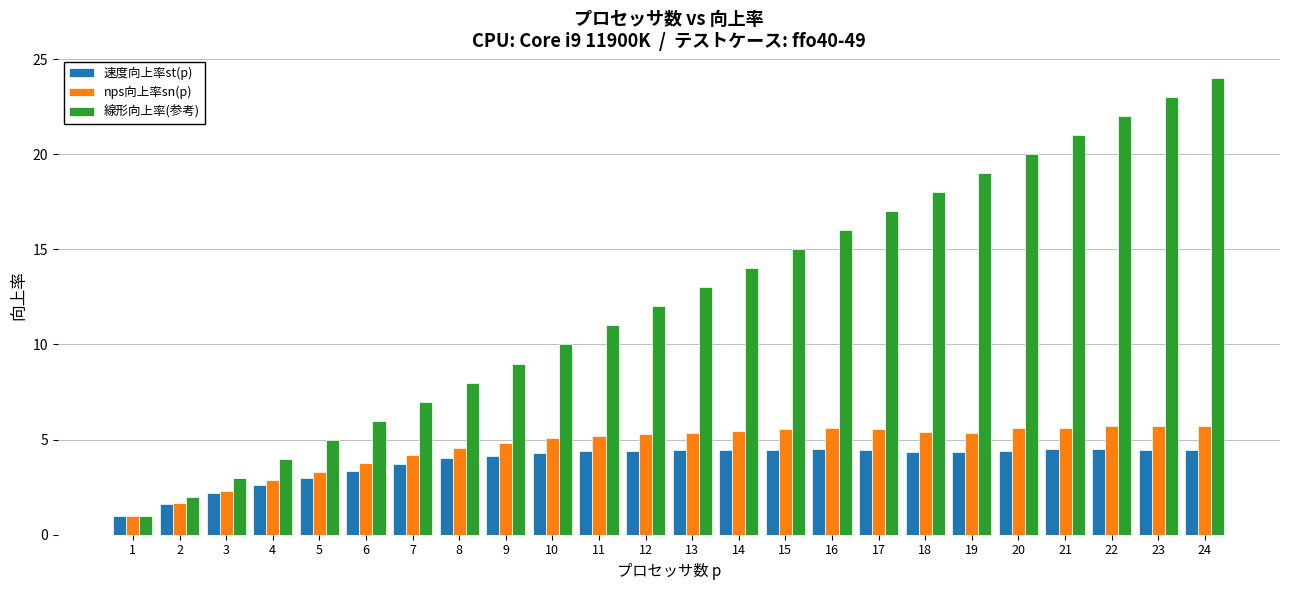

What is the value of the nps向上率sn(p) bar at the 15th from the left?

5.6